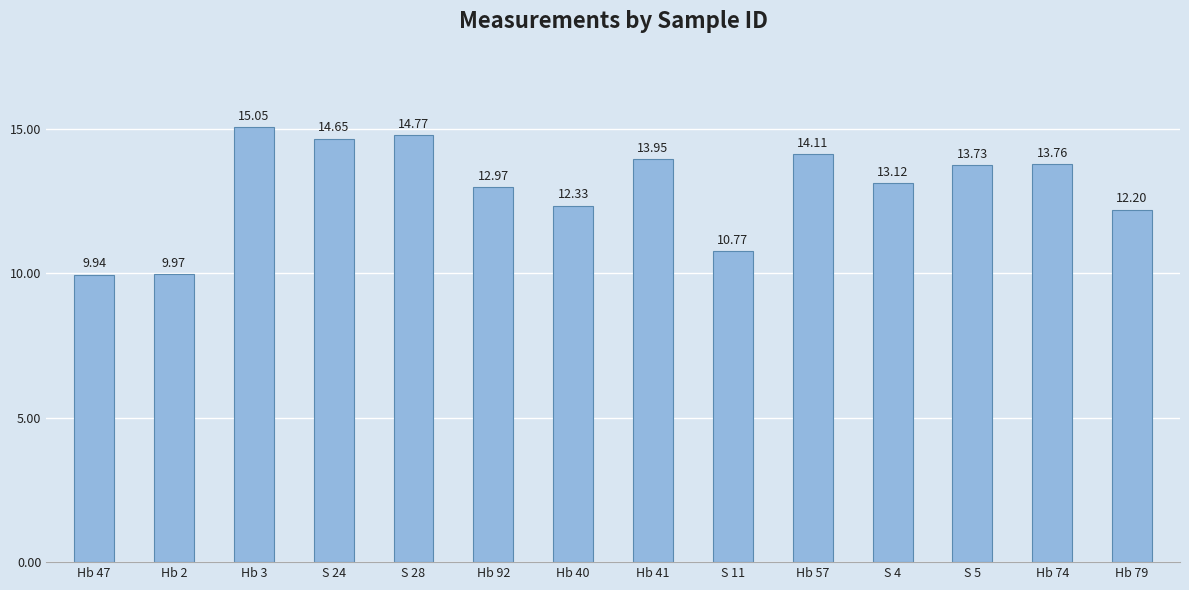

Rank the categories by value from lowest to highest.

Hb 47, Hb 2, S 11, Hb 79, Hb 40, Hb 92, S 4, S 5, Hb 74, Hb 41, Hb 57, S 24, S 28, Hb 3